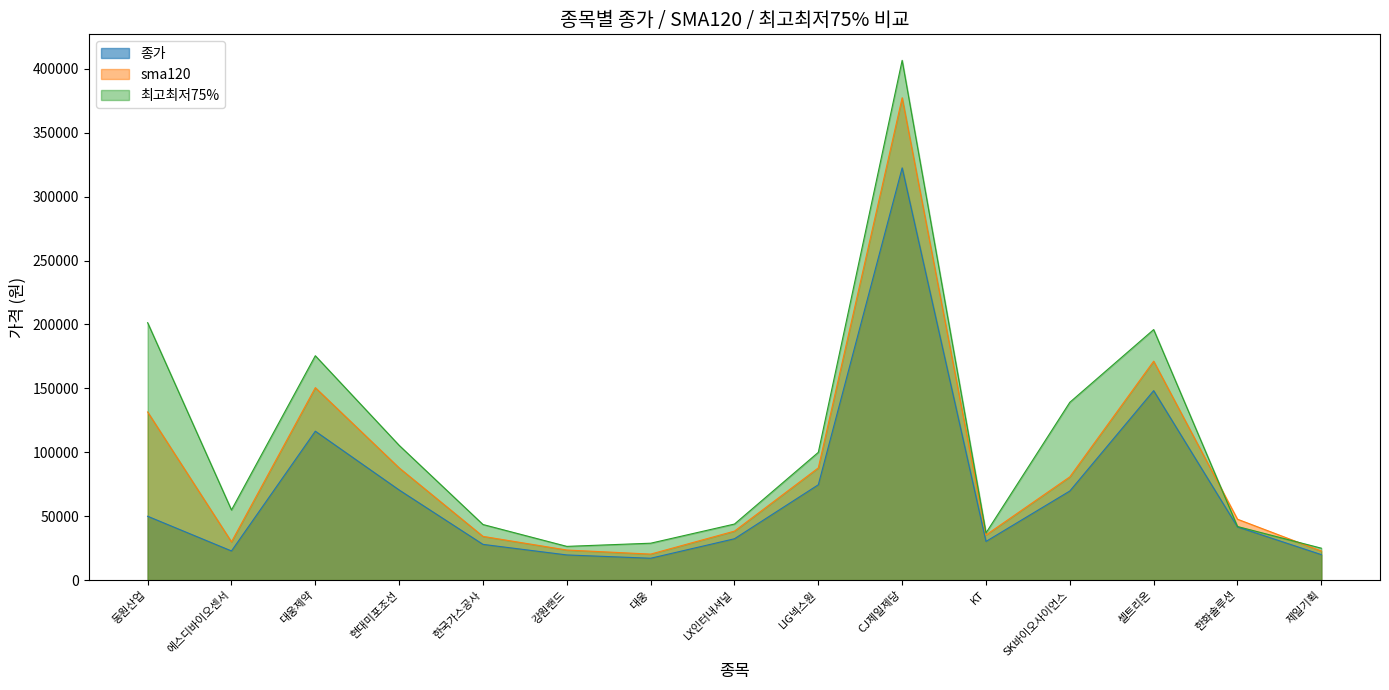

The value of sma120 at 한국가스공사 is 16631. True or false?

False